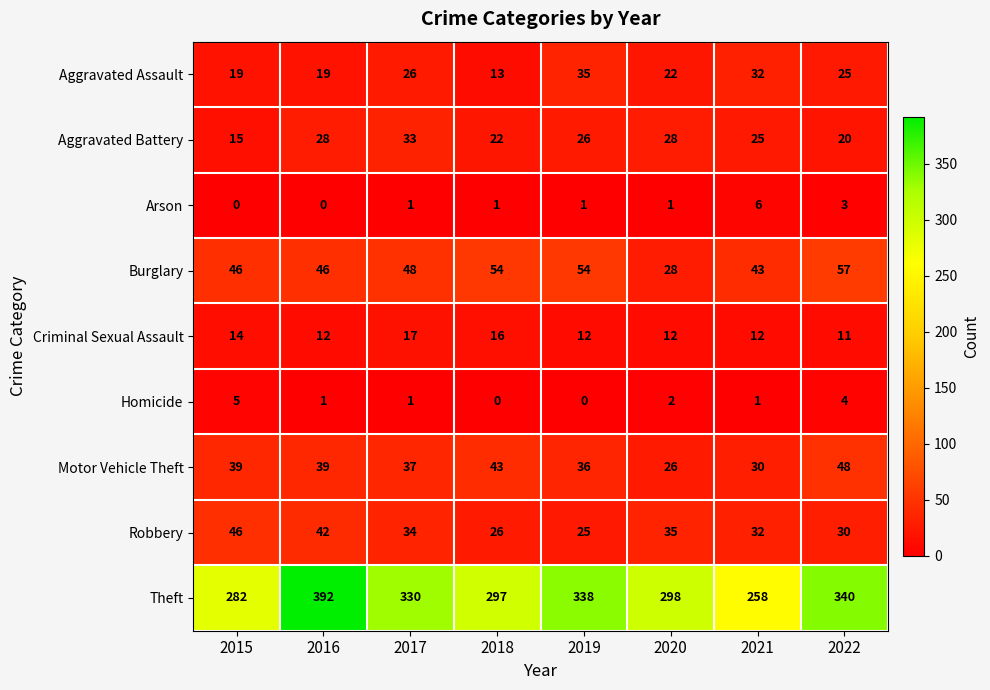

Where does the Criminal Sexual Assault series first go above 12?

2015